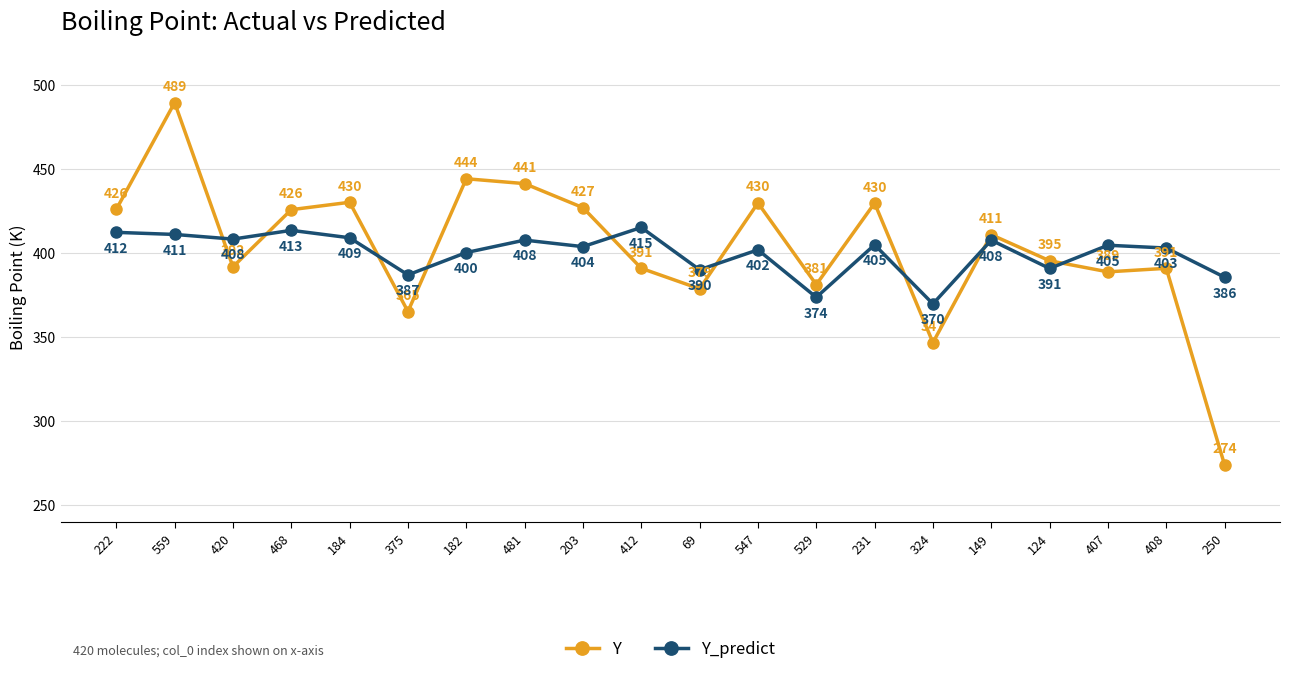

At which category is the sum across all series the highest?

559